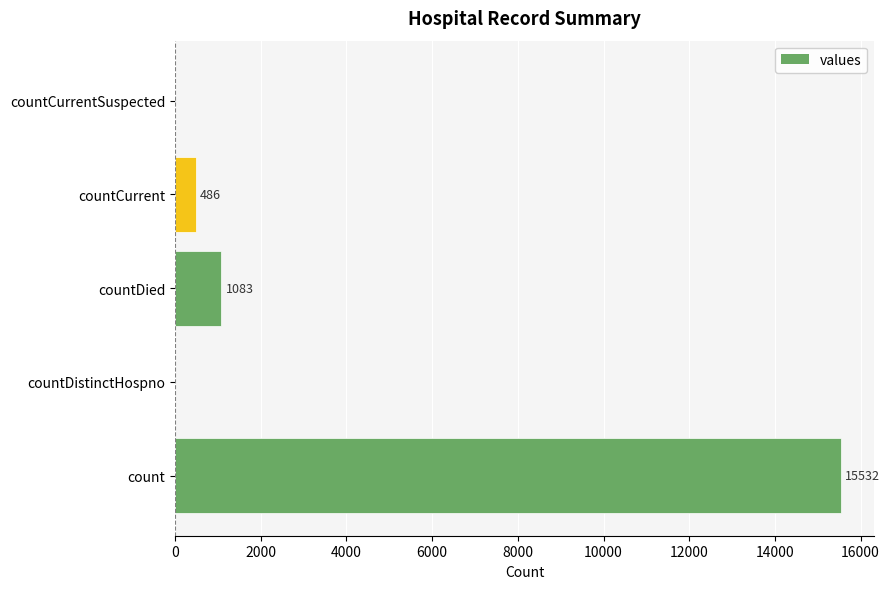

What is the sum of the values at countCurrent and countDistinctHospno?

486